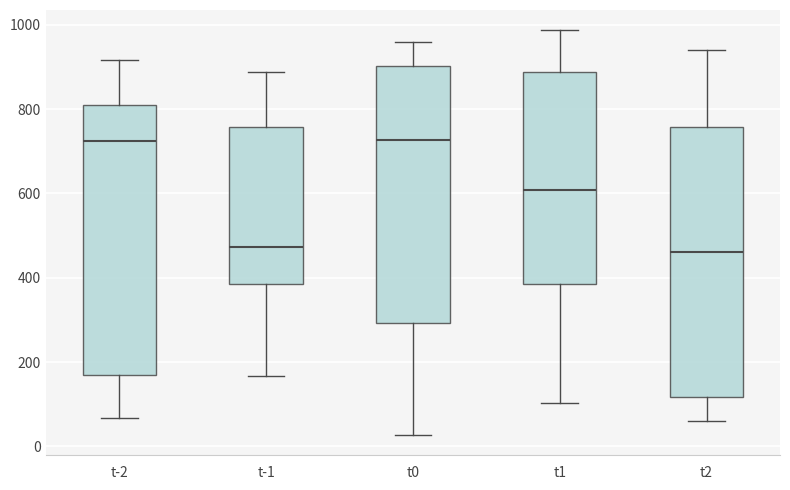

Reading left to right, transcribe this box plot: for each box, give where its median line is, the range the box spans, and where its two whiskers end, as read against the y-axis. The values are not printed on the chart, so give them approximately, as read against the axis.

t-2: median 720, box 180 to 800, whiskers 60 to 920
t-1: median 480, box 380 to 760, whiskers 160 to 880
t0: median 720, box 300 to 900, whiskers 20 to 960
t1: median 600, box 380 to 880, whiskers 100 to 980
t2: median 460, box 120 to 760, whiskers 60 to 940